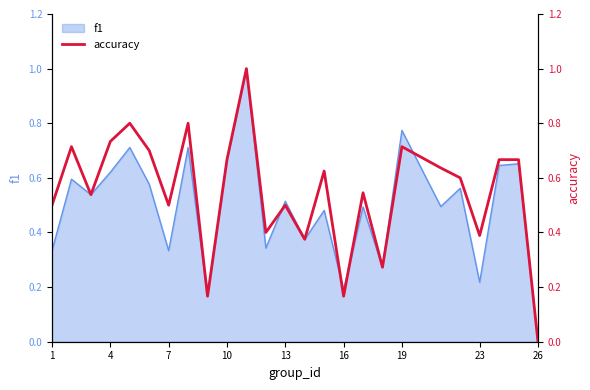

Is it true that f1 equals 0.2 at 13?

False